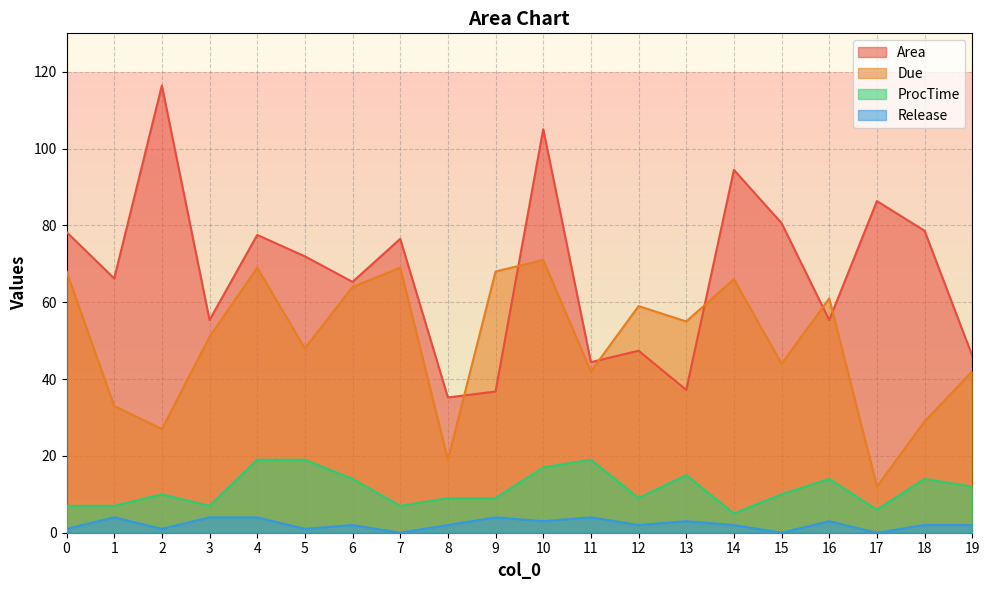

True or false: Due has more than 1 interior local peaks.

True